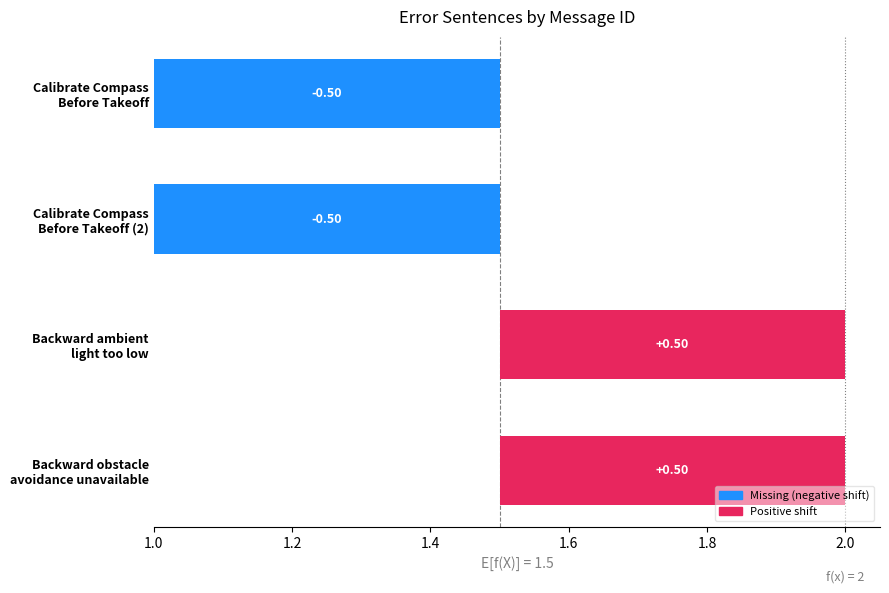

The chart shows a value of 1 at Calibrate Compass Before Takeoff. True or false?

True